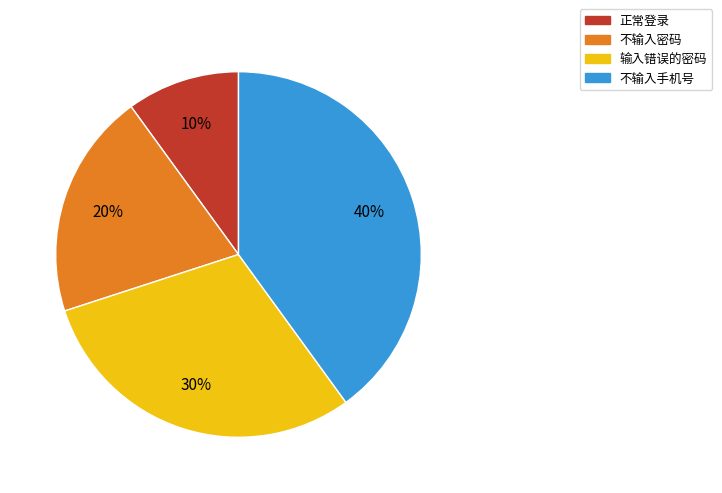

To the nearest percent, what is the combined percentage of 输入错误的密码 and 正常登录?

40%